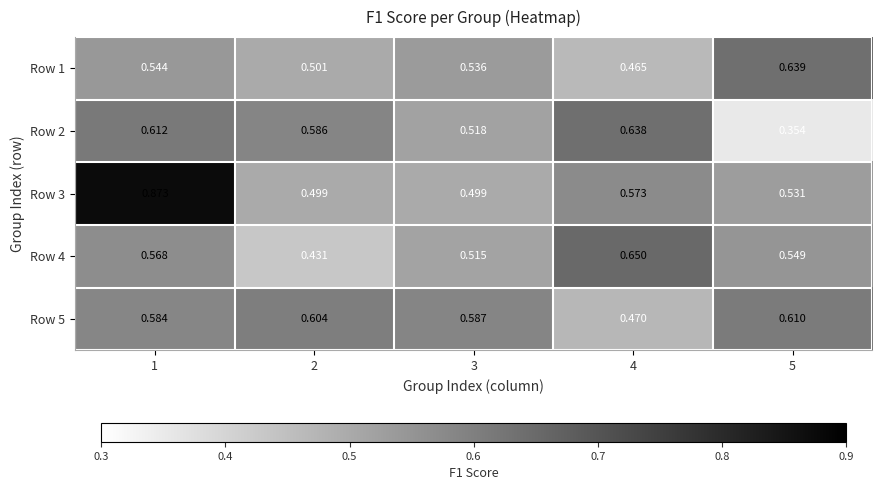

At 2, list the series in order from smallest to largest.

Row 4, Row 3, Row 1, Row 2, Row 5